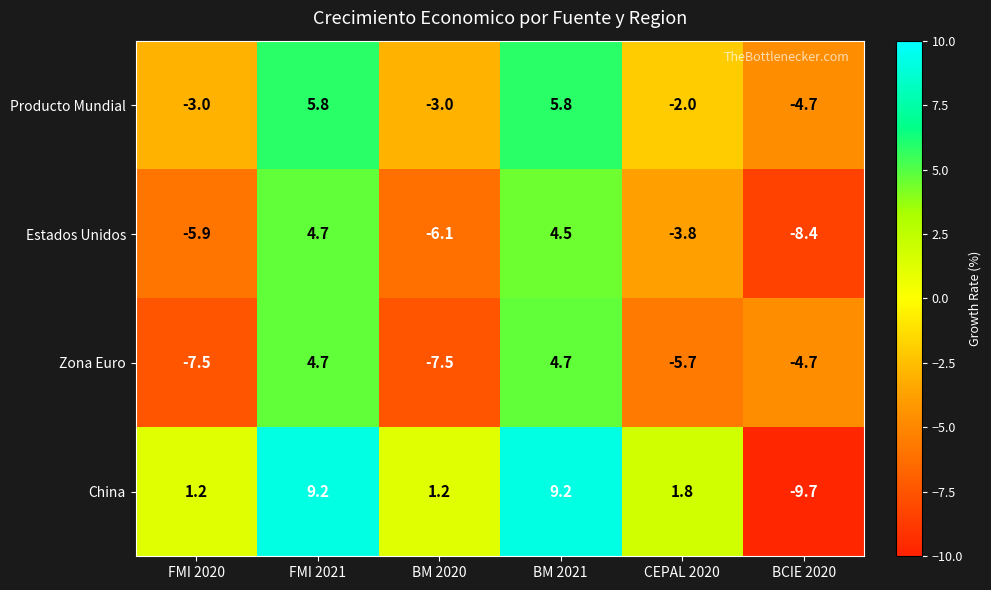

What is the total value across all series at FMI 2021?

24.4